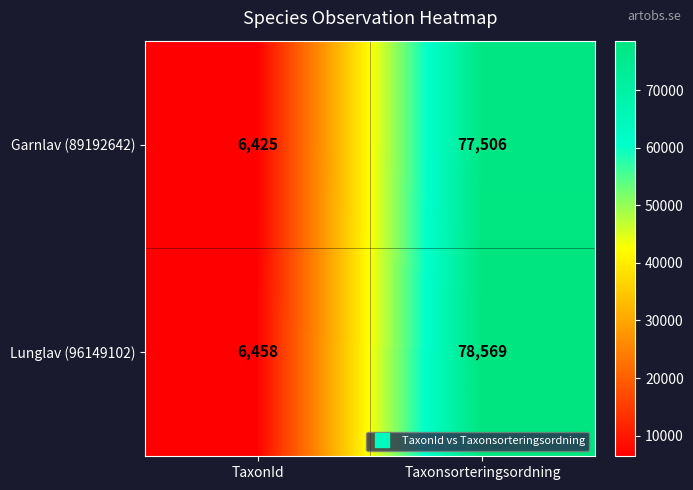

At which category does the chart reach its peak across all series?

Taxonsorteringsordning